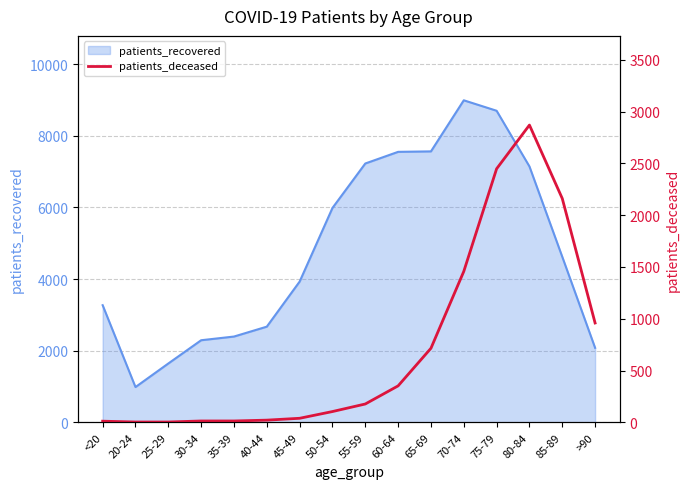

What is the minimum value for patients_recovered?

984